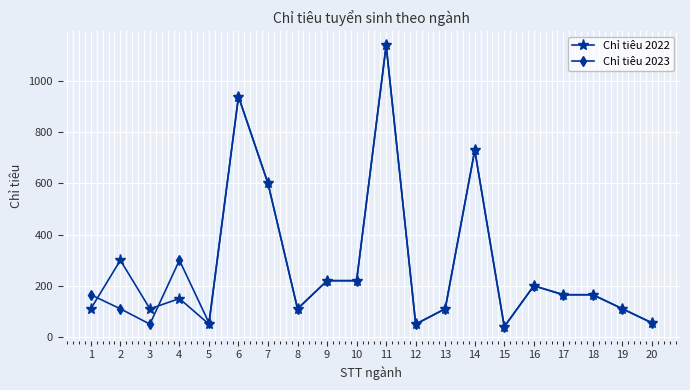

True or false: Chỉ tiêu 2022 has more than 0 interior local peaks.

True